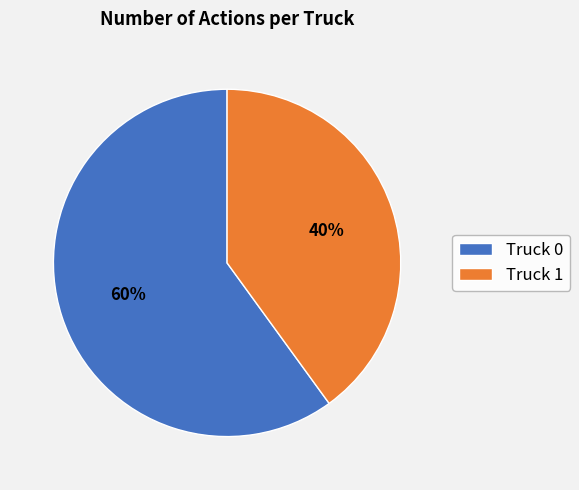

To the nearest percent, what percentage of the pie is Truck 0?

60%